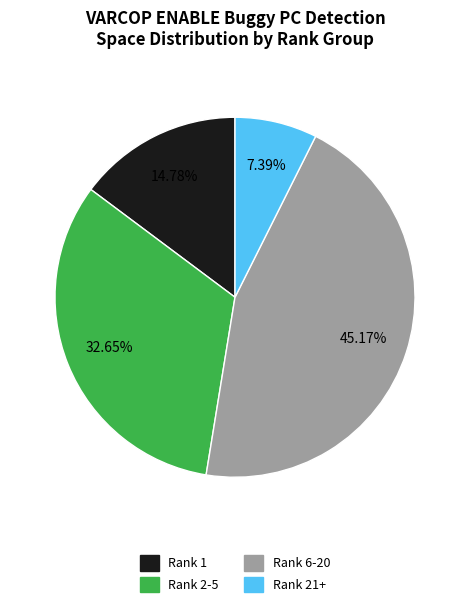

How many slices are in this pie chart?

4